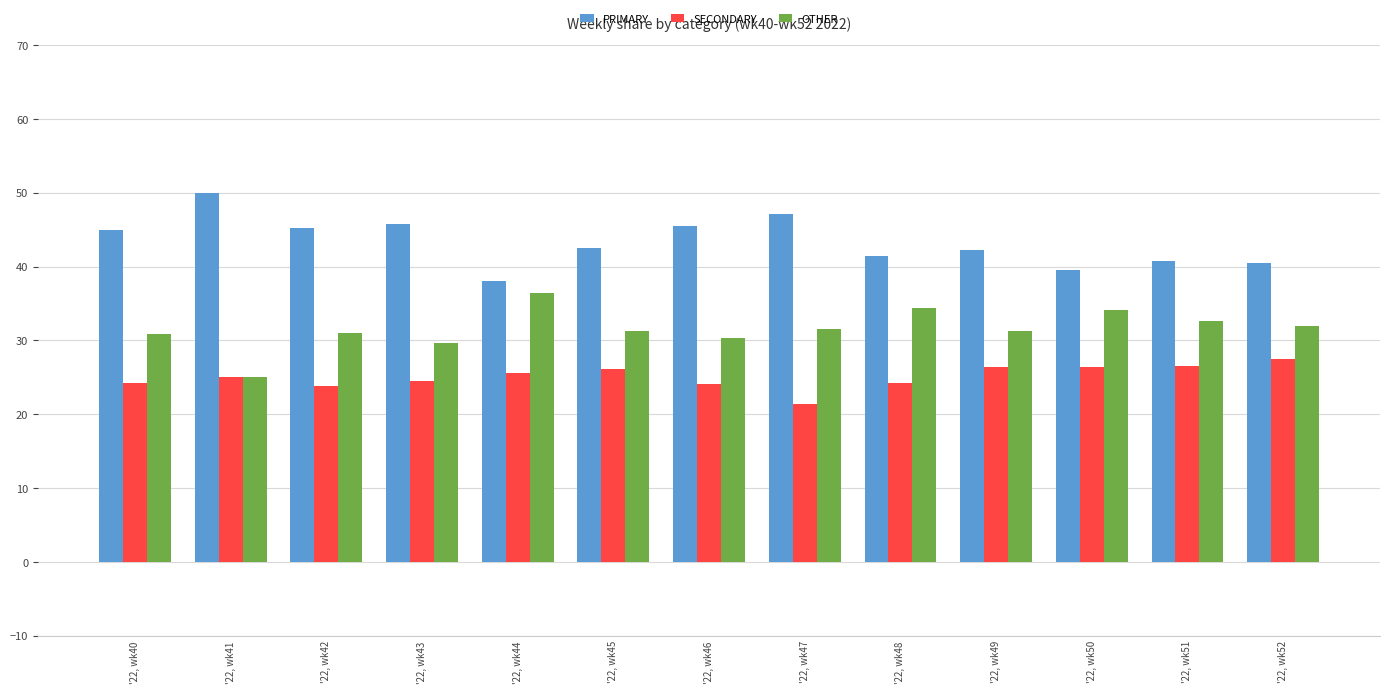

What is the difference between the highest and lowest values at '22, wk48?

17.2